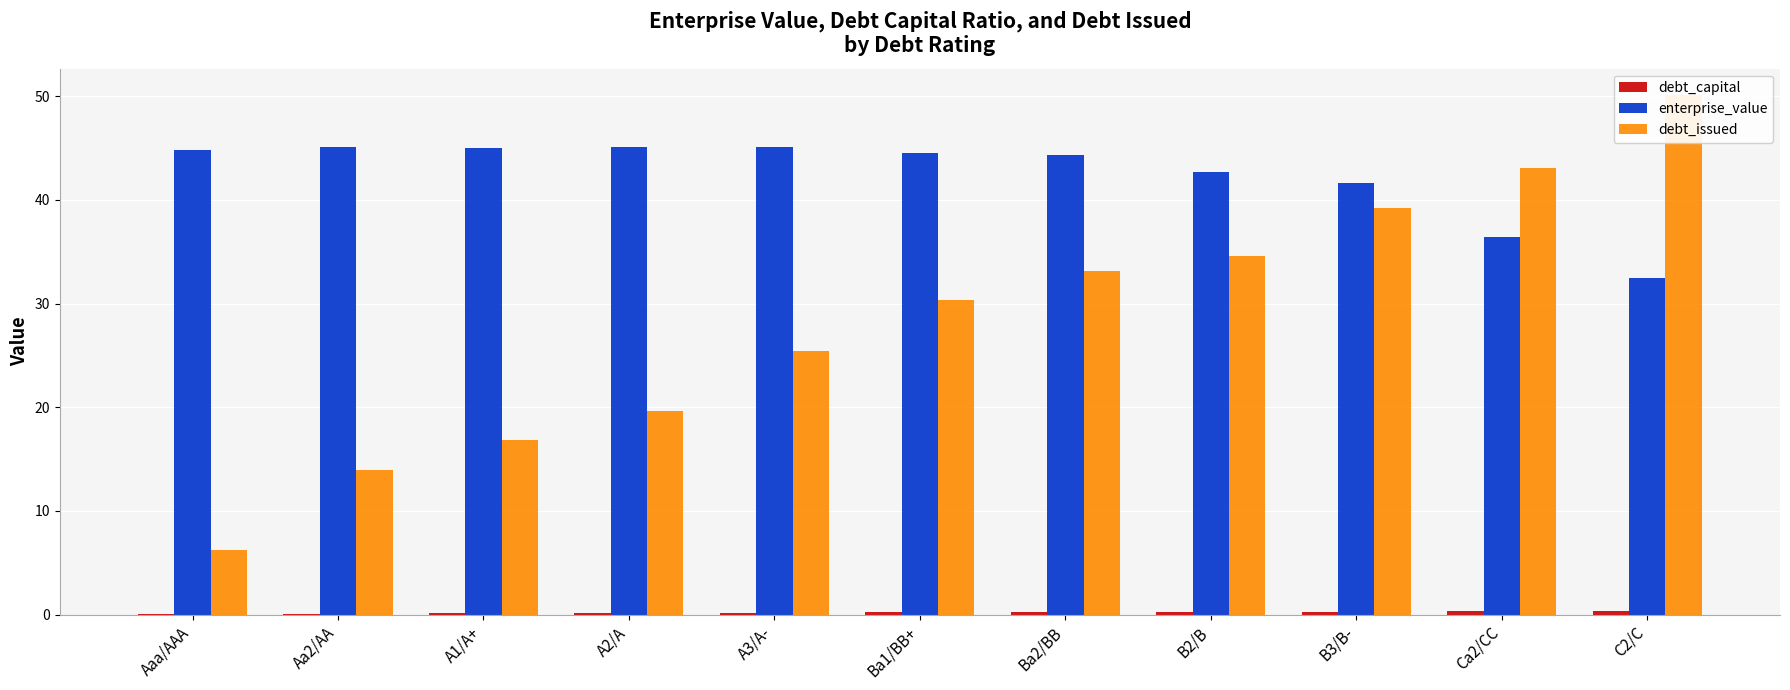

The value of debt_issued at A3/A- is 9.0. True or false?

False